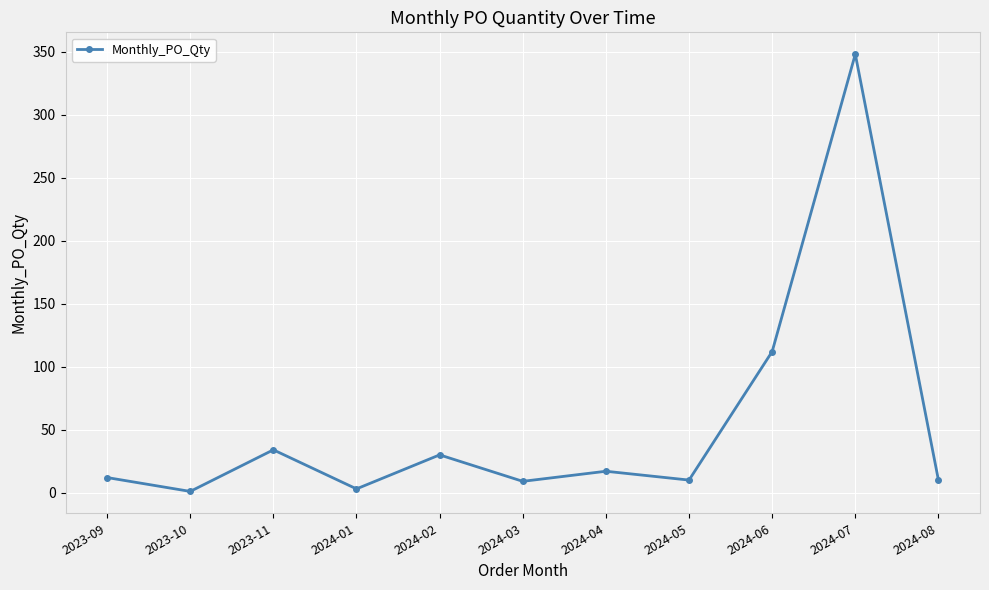

Where is the data nearest to the value 174?

2024-06